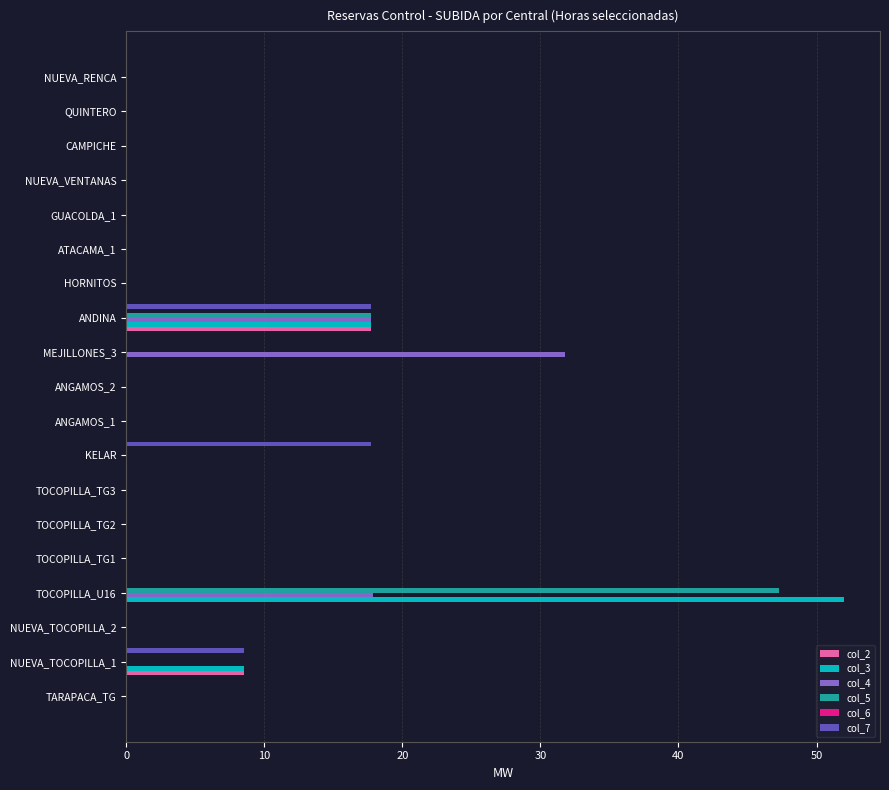

At which label is col_5 closest to 23?

ANDINA